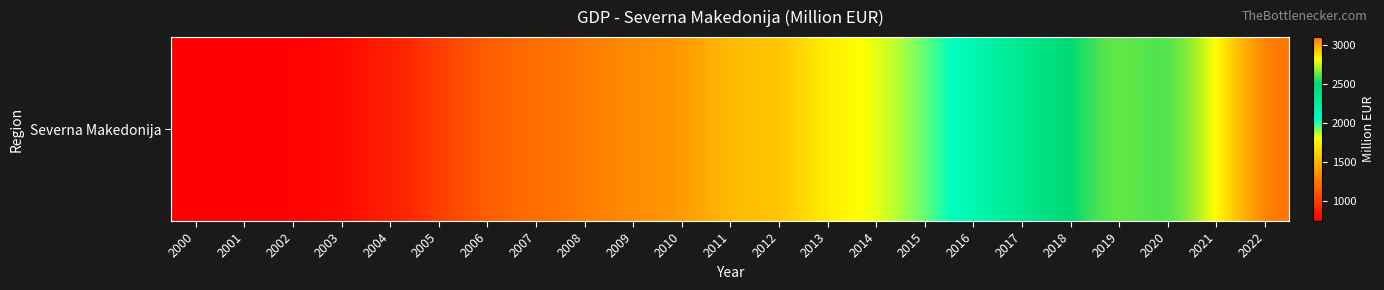

What is the change in value from 2005 to 2012?

+542.5